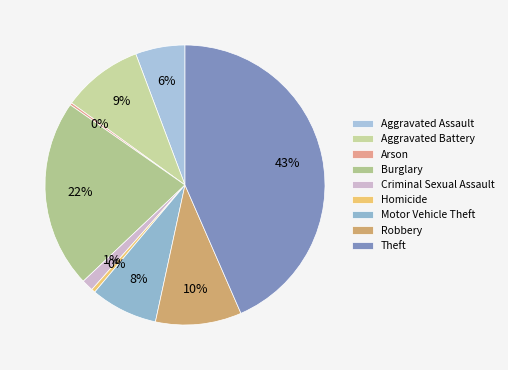

To the nearest percent, what portion does Aggravated Assault represent?

6%